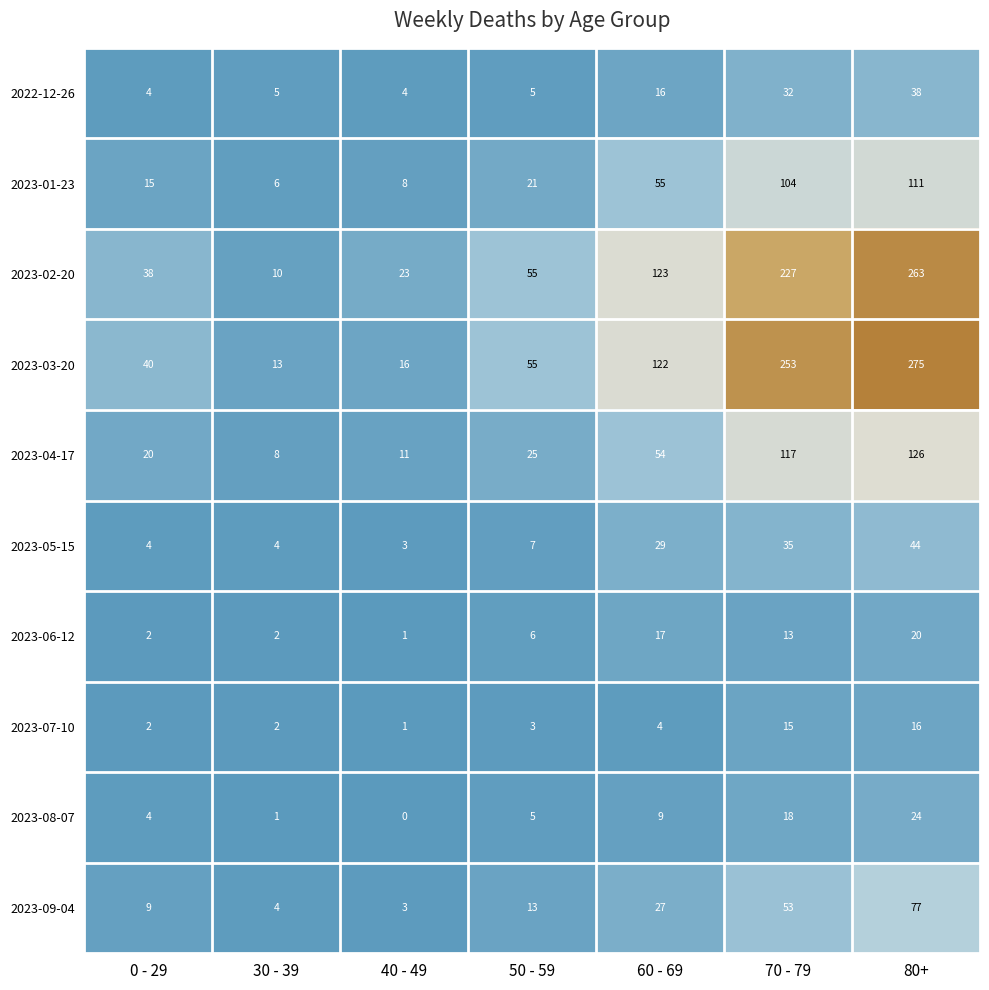

How many values in the 2023-03-20 series are below 55?

3